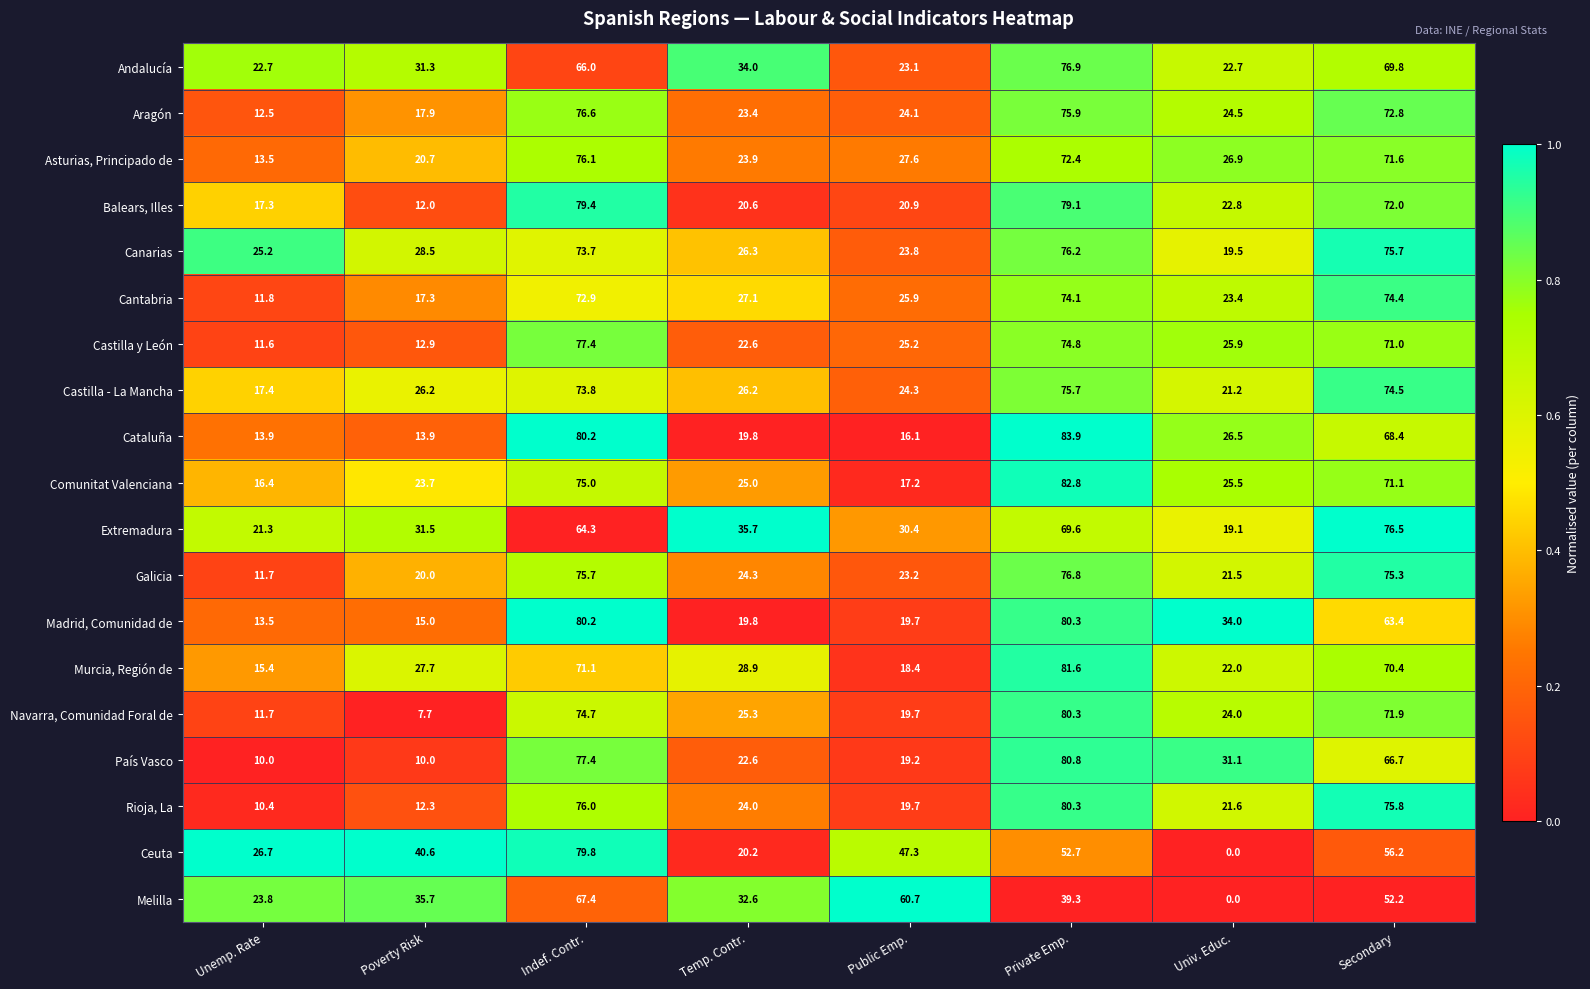

What is the sum of the Canarias values at Indef. Contr. and Public Emp.?

97.5